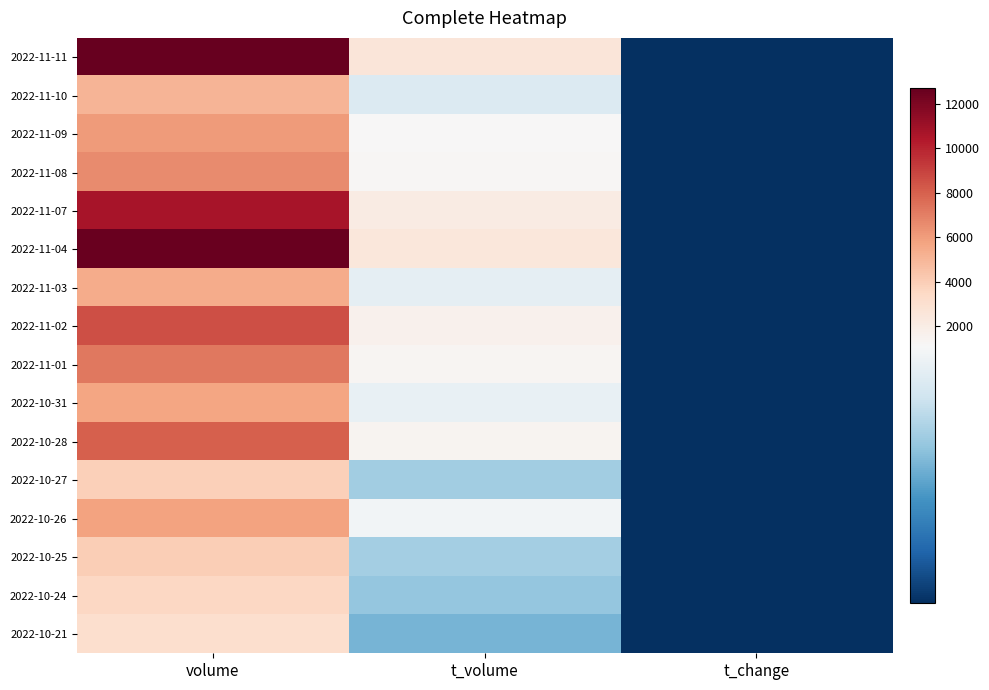

Reading left to right, list all the values displayed in this chart.

2022-11-11: volume=12691.0	t_volume=2498.0	t_change=2.0
2022-11-10: volume=5029.0	t_volume=969.0	t_change=0.8
2022-11-09: volume=6006.0	t_volume=1157.0	t_change=1.0
2022-11-08: volume=6569.0	t_volume=1262.0	t_change=1.1
2022-11-07: volume=10684.0	t_volume=2048.0	t_change=1.7
2022-11-04: volume=12595.0	t_volume=2402.0	t_change=2.0
2022-11-03: volume=5414.0	t_volume=1026.0	t_change=0.9
2022-11-02: volume=8605.0	t_volume=1646.0	t_change=1.4
2022-11-01: volume=7239.0	t_volume=1355.0	t_change=1.2
2022-10-31: volume=5680.0	t_volume=1039.0	t_change=0.9
2022-10-28: volume=8074.0	t_volume=1481.0	t_change=1.3
2022-10-27: volume=3836.0	t_volume=734.0	t_change=0.6
2022-10-26: volume=5738.0	t_volume=1090.0	t_change=0.9
2022-10-25: volume=3932.0	t_volume=745.0	t_change=0.6
2022-10-24: volume=3503.0	t_volume=685.0	t_change=0.6
2022-10-21: volume=3049.0	t_volume=601.0	t_change=0.5